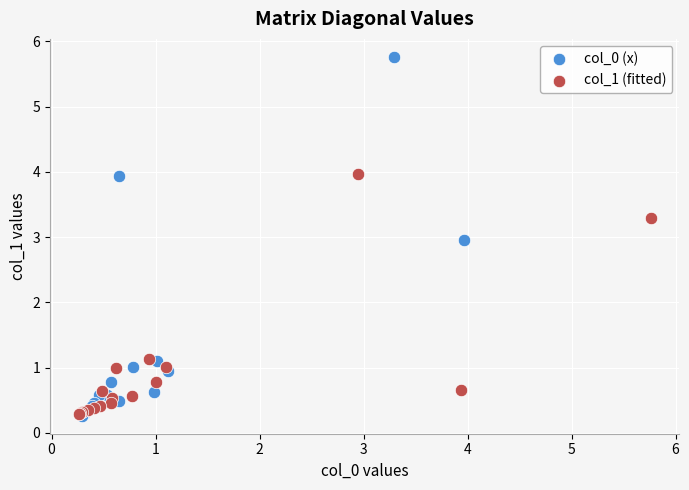

Which series has the widest spread of Y values?

col_0 (x)